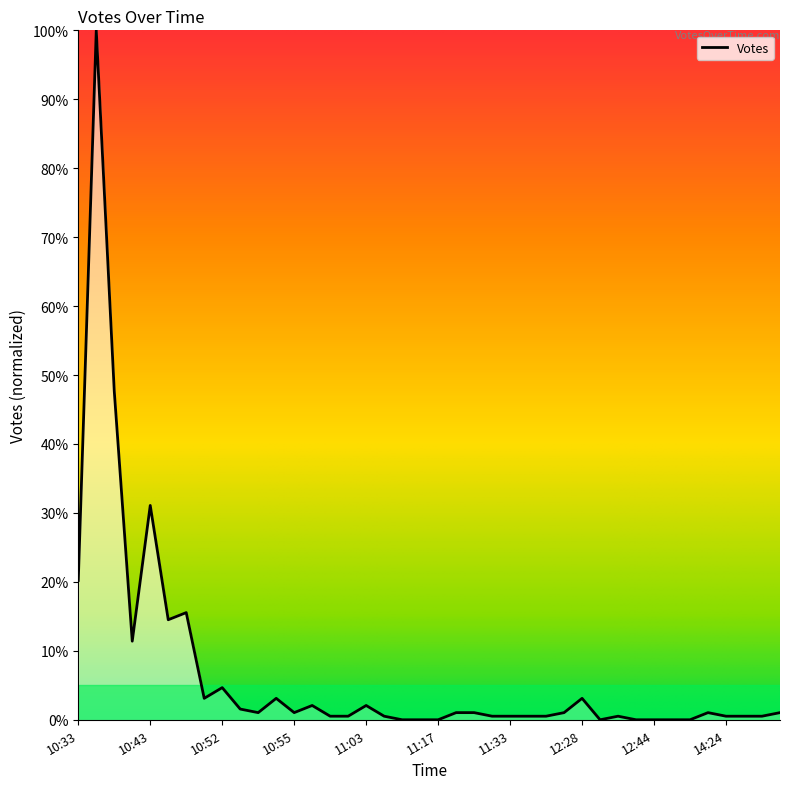

What is the maximum value shown in the chart?

100.0